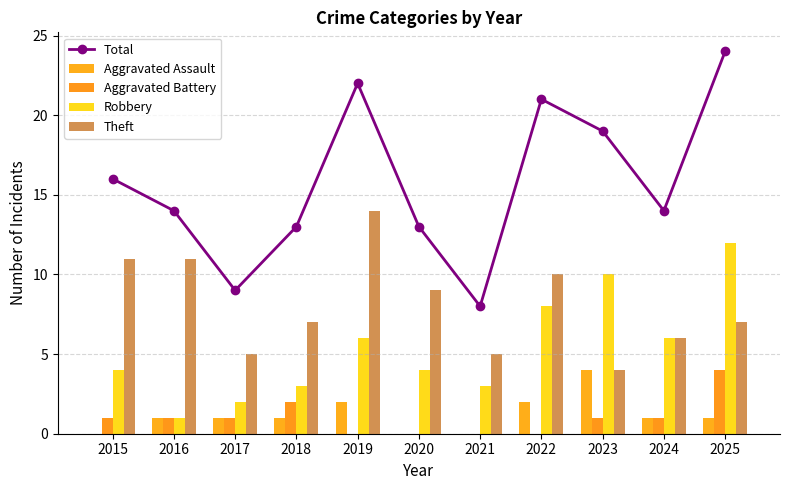

How many distinct data groups are displayed?

5